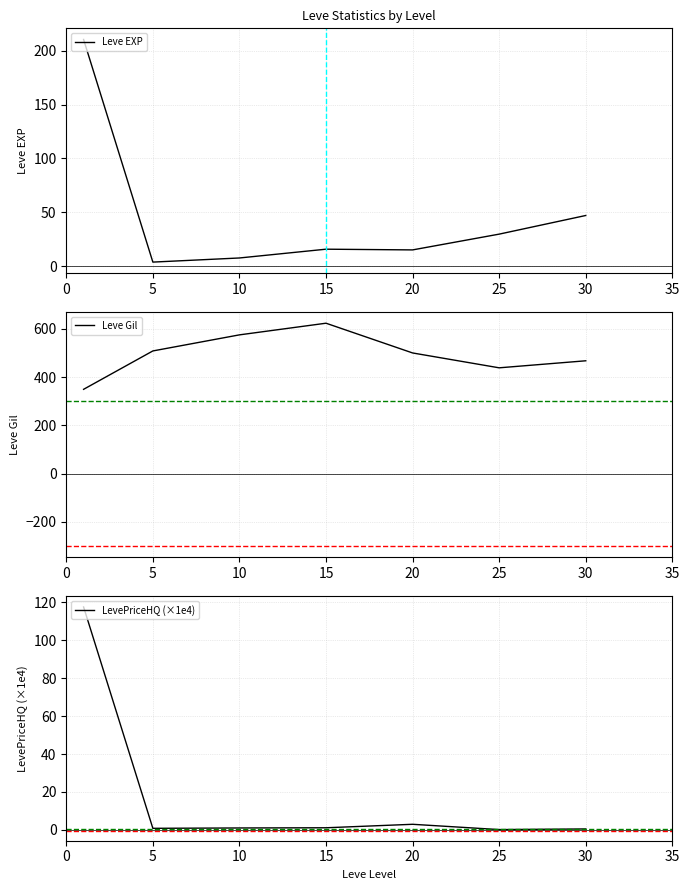

What is the average value of the Leve EXP series?

47.0